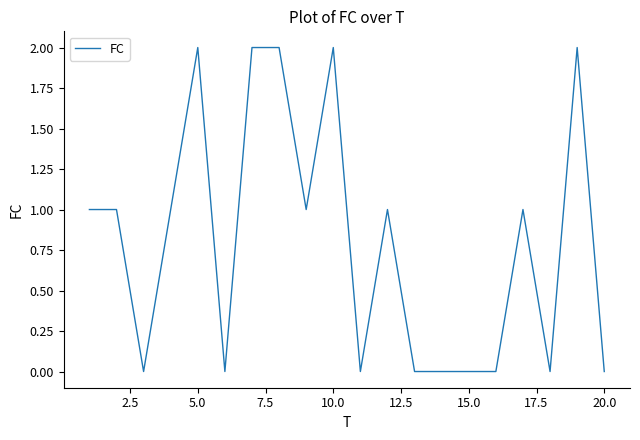

Count the values in the range 0 to 2.

20